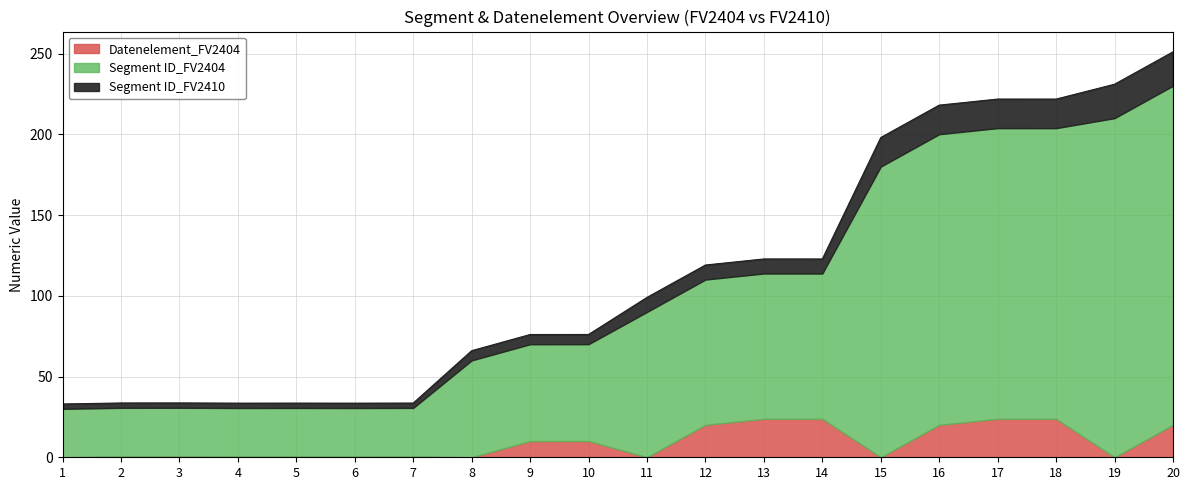

What is the difference between the maximum and minimum values in the Datenelement_FV2404 series?

23.8